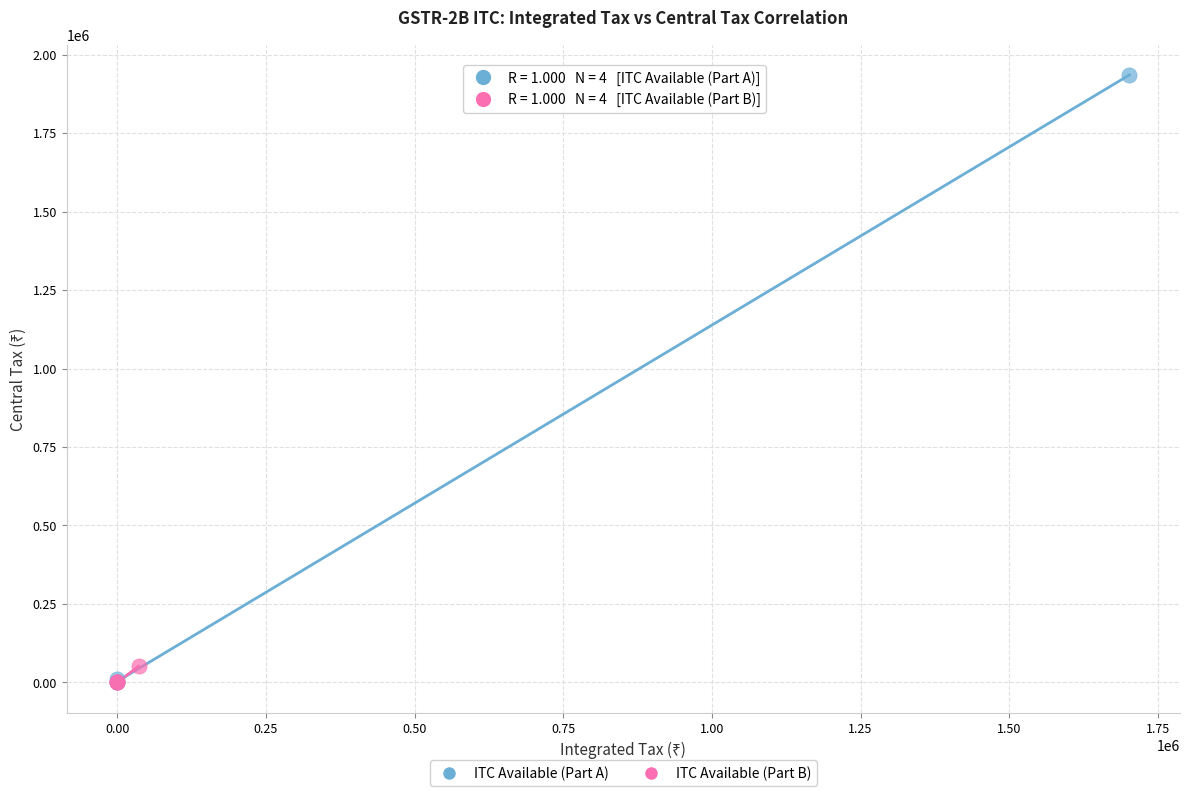

Which series contains the highest Y value?

ITC Available (Part A)